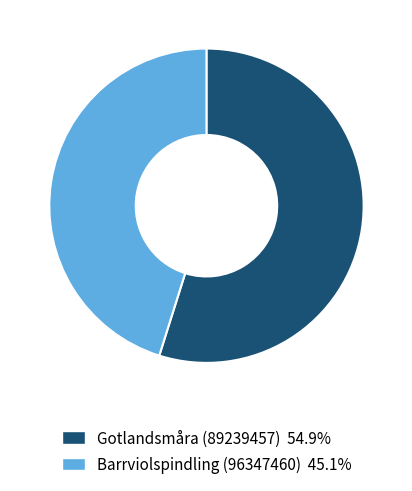

Is the sum of Barrviolspindling (96347460) and Gotlandsmåra (89239457) greater than half?

Yes